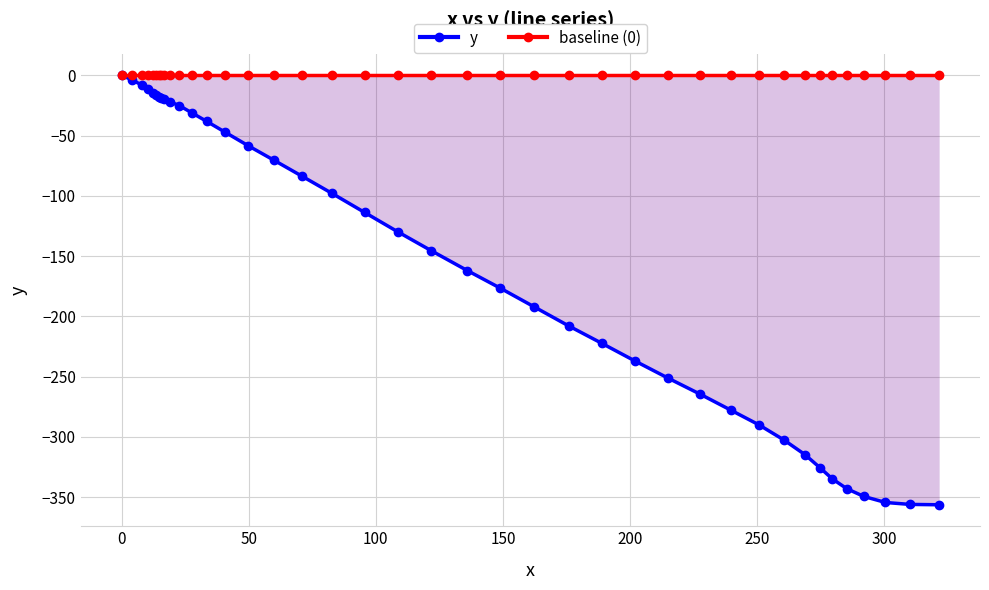

Rank the series by their maximum value, from lowest to highest.

y, baseline (0)